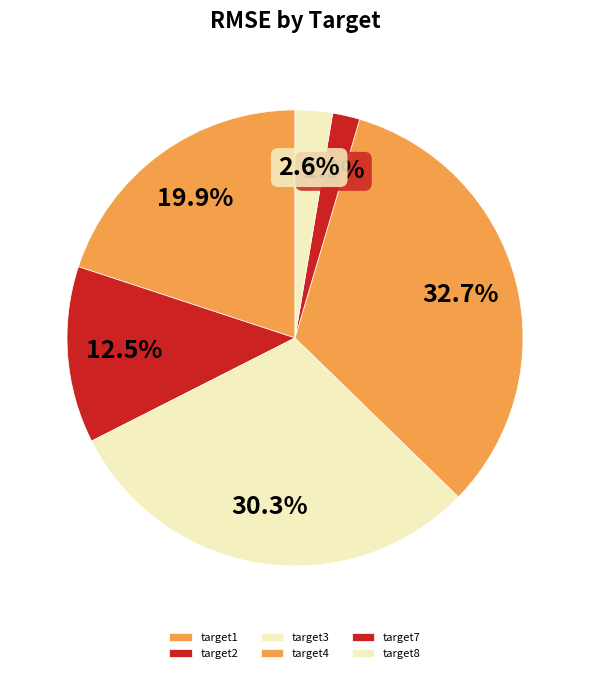

The target7 slice represents 1% of the pie. True or false?

False